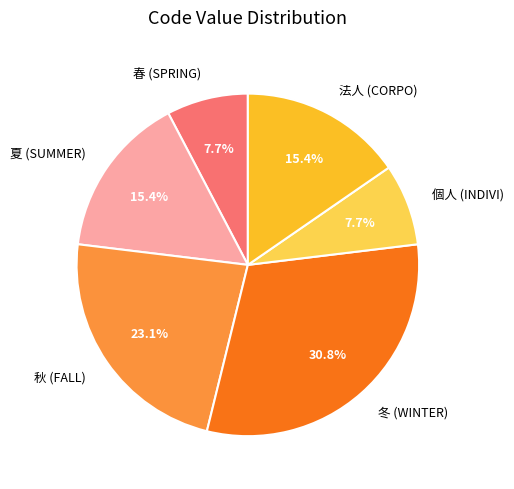

What is the largest slice in the pie chart?

冬 (WINTER)